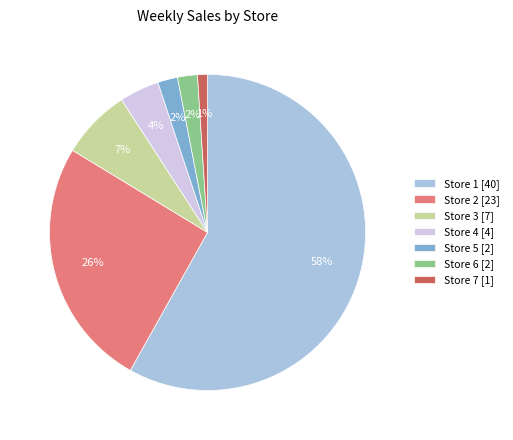

To the nearest percent, what percentage of the pie is Store 4?

4%